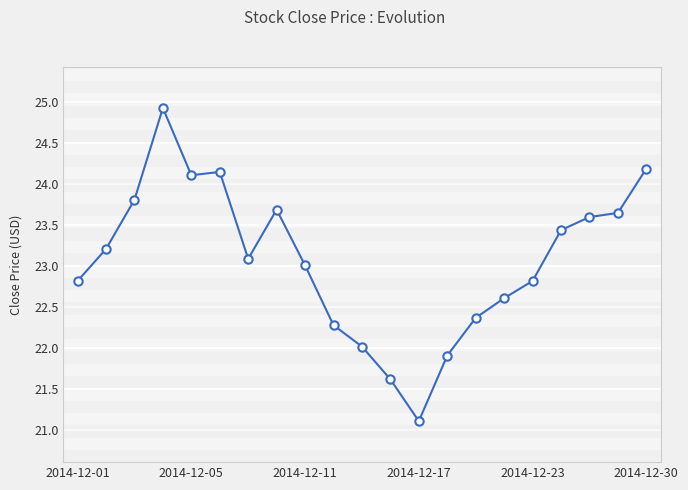

How many points are lower than both their immediate neighbors (excluding endpoints)?

3